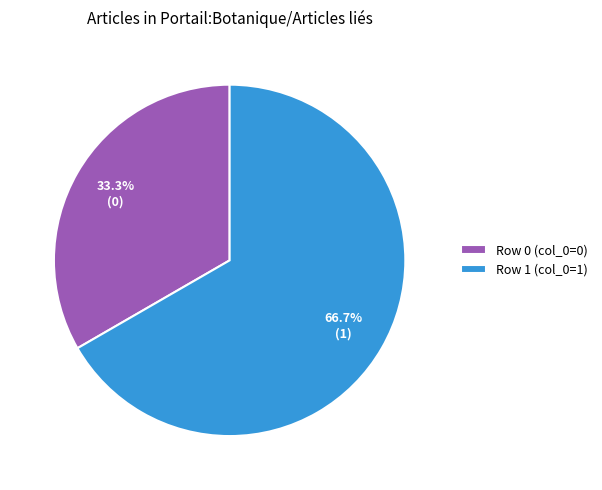

To the nearest percent, what is the difference between the largest and smallest slice percentages?

33%